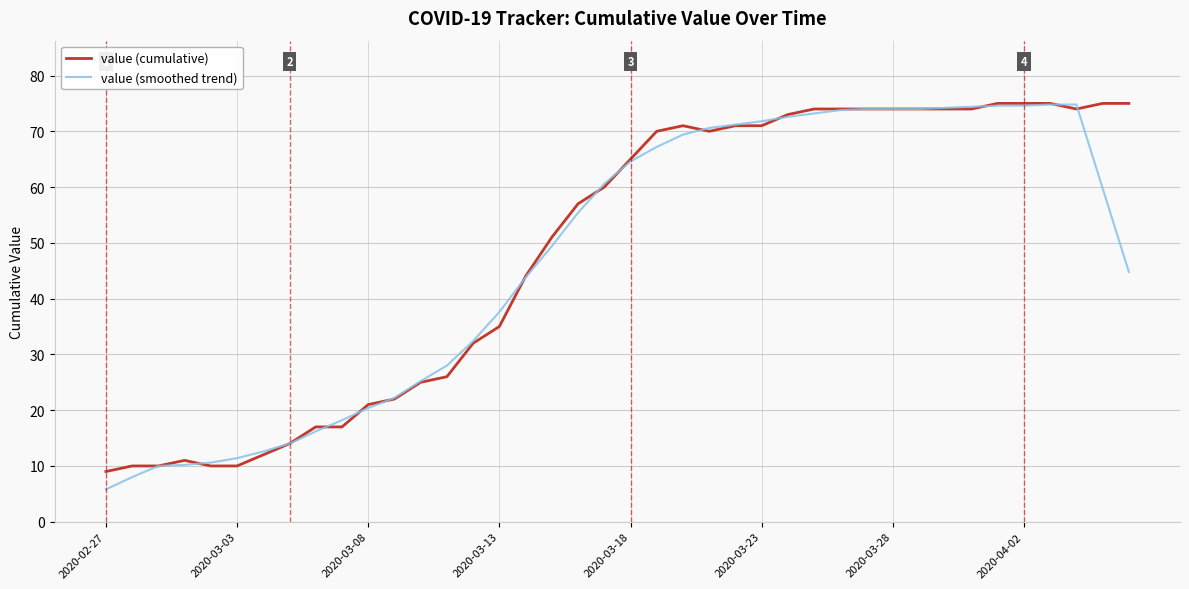

What is the smallest value displayed?

5.8